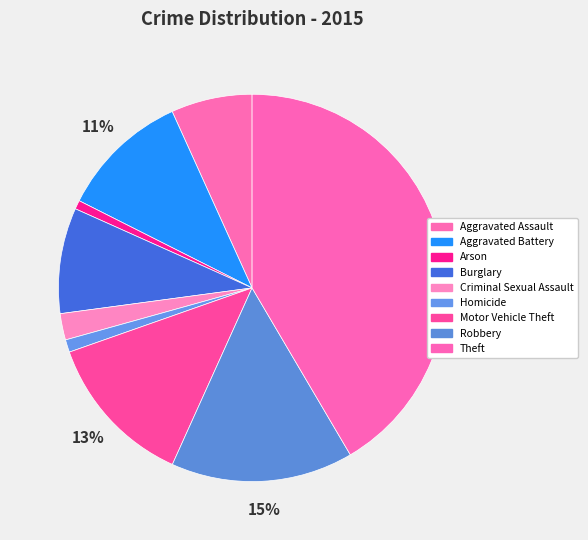

Approximately how many times larger is the value at Homicide compared to Robbery?

0.1